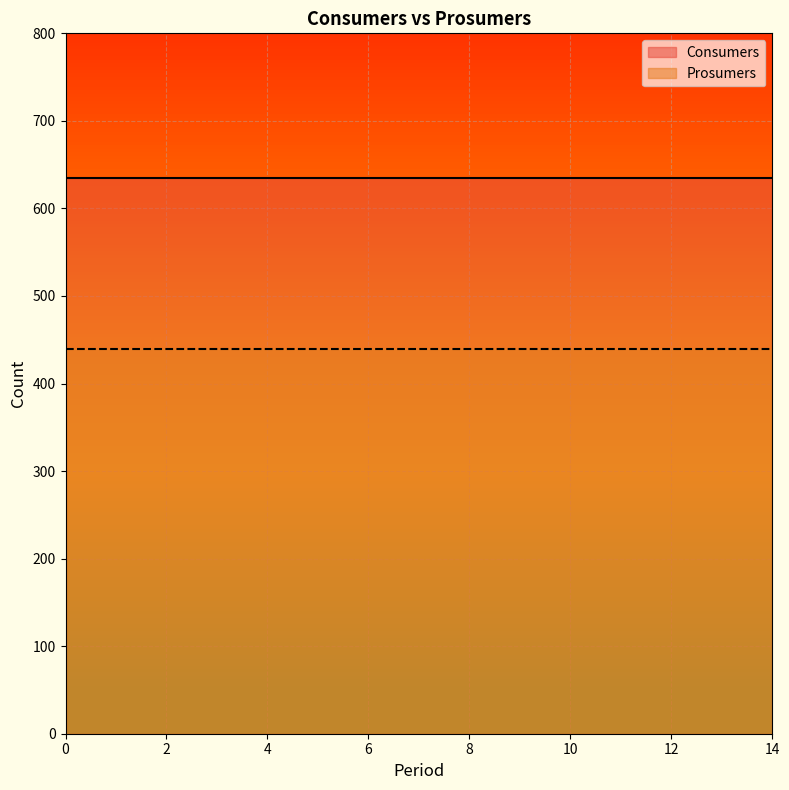

Reading left to right, what are all the values shown in this chart?

Consumers: 635	635	635	635	635	635	635	635	635	635	635	635	635	635	635
Prosumers: 440	440	440	440	440	440	440	440	440	440	440	440	440	440	440